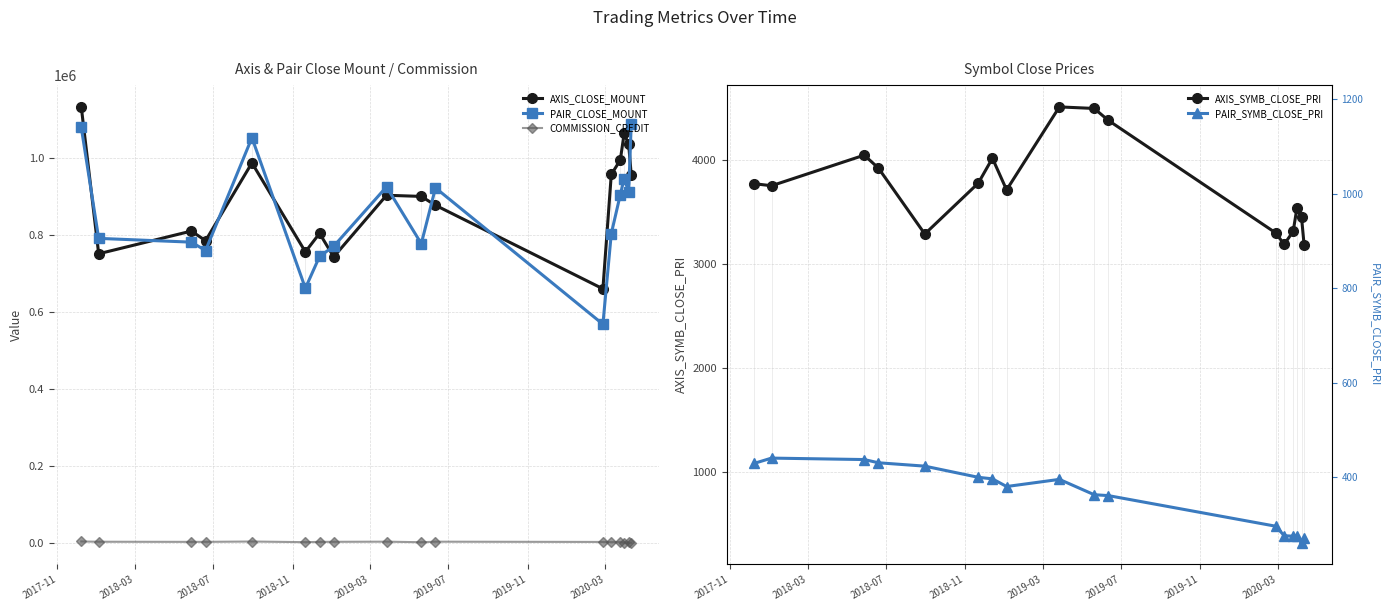

True or false: PAIR_CLOSE_MOUNT and COMMISSION_CREDIT cross at least once.

False